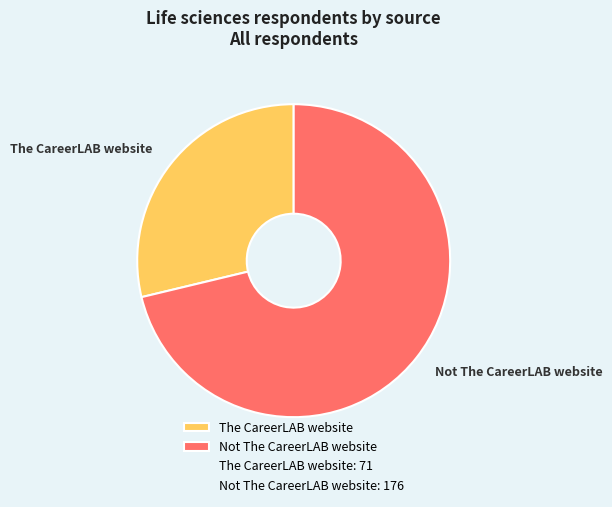

Approximately how many times larger is the value at The CareerLAB website compared to Not The CareerLAB website?

0.4